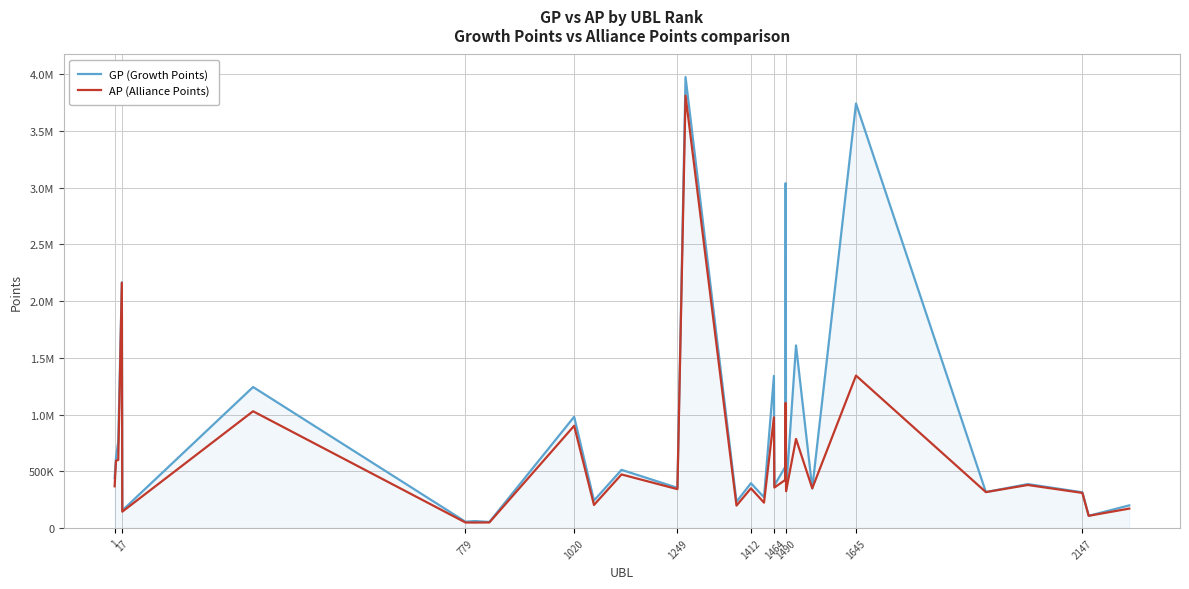

What are all the series names shown in the legend?

GP (Growth Points), AP (Alliance Points)